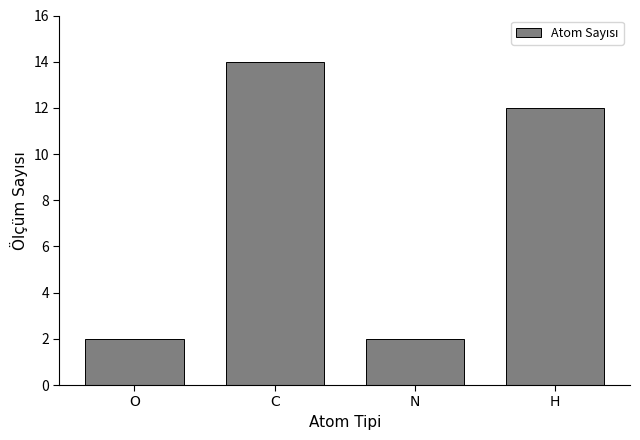

What is the difference between the values at H and O?

10